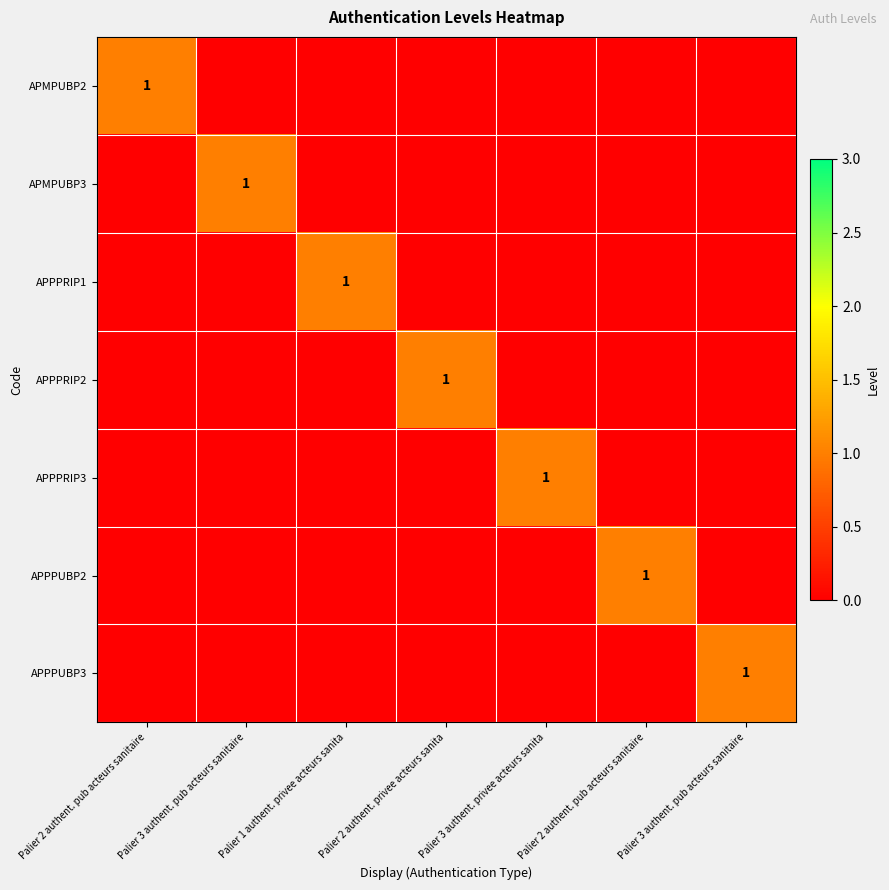

Is it true that APPPRIP1 equals 1 at Palier 3 authent. pub acteurs sanitaire?

False